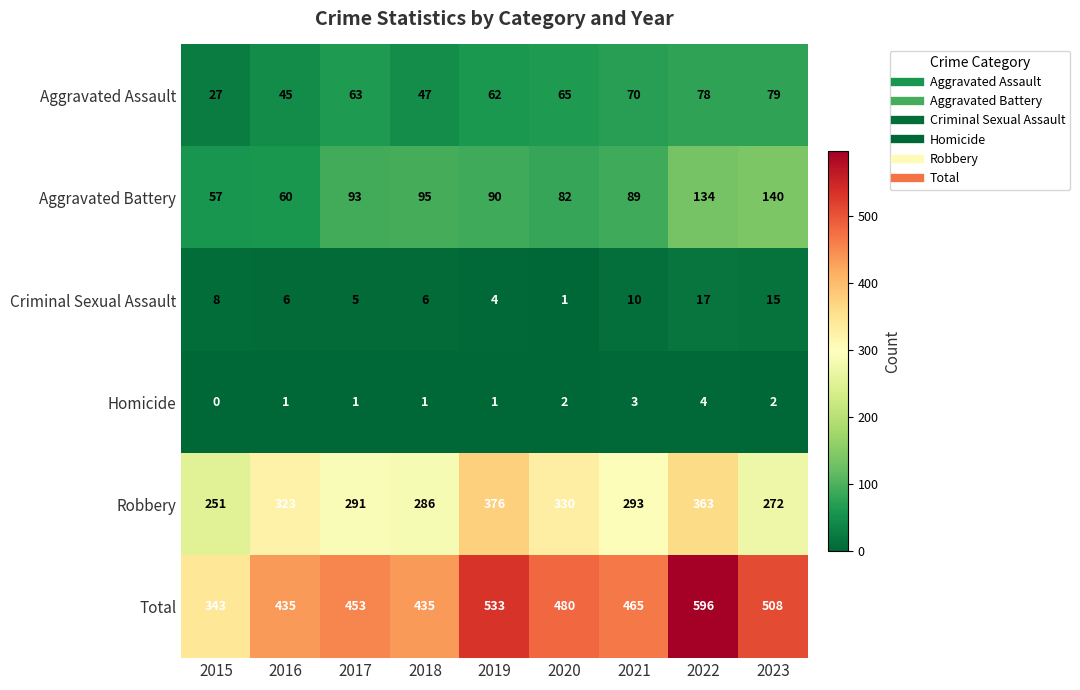

At which label is Aggravated Assault closest to 53?

2018